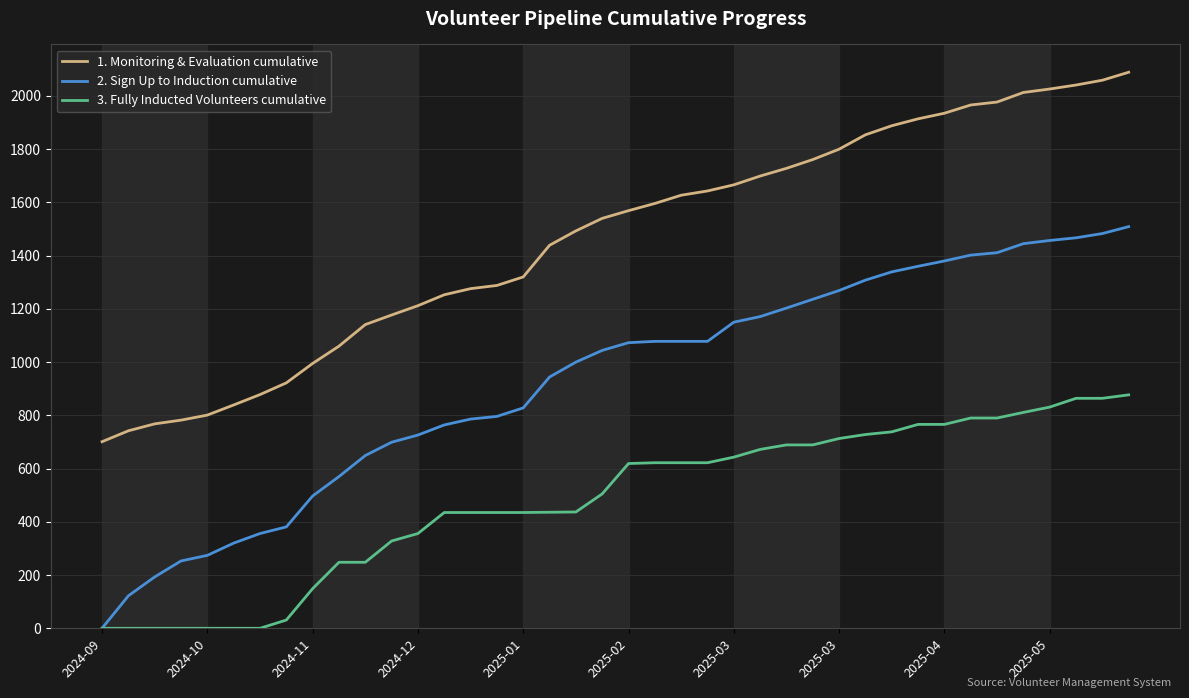

What is the sum of all 3. Fully Inducted Volunteers cumulative values?

19194